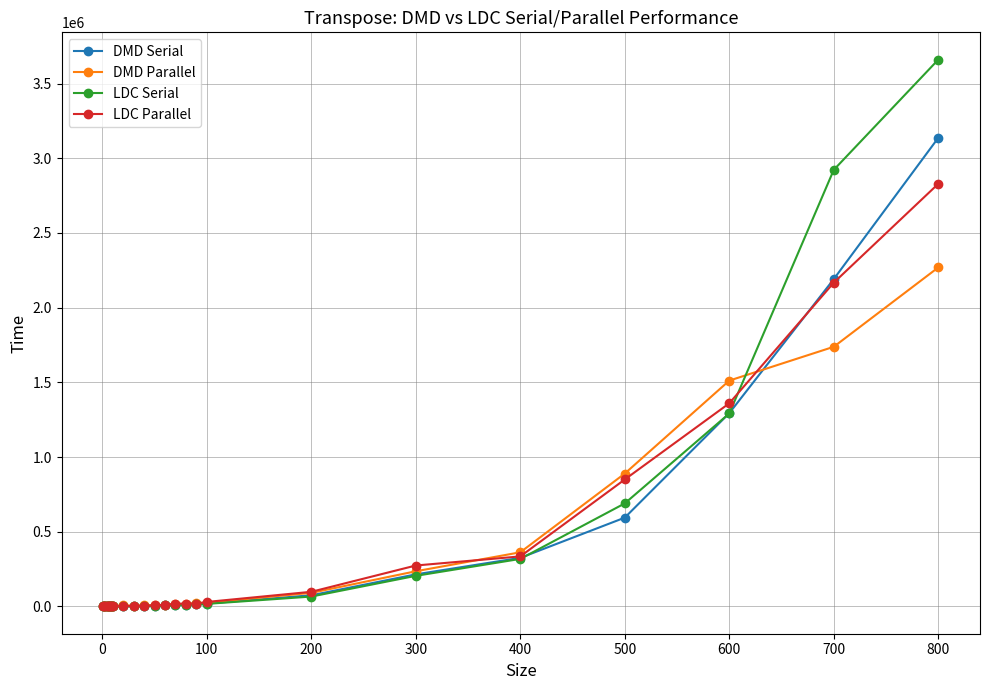

Which series has the largest range (max minus min)?

LDC Serial